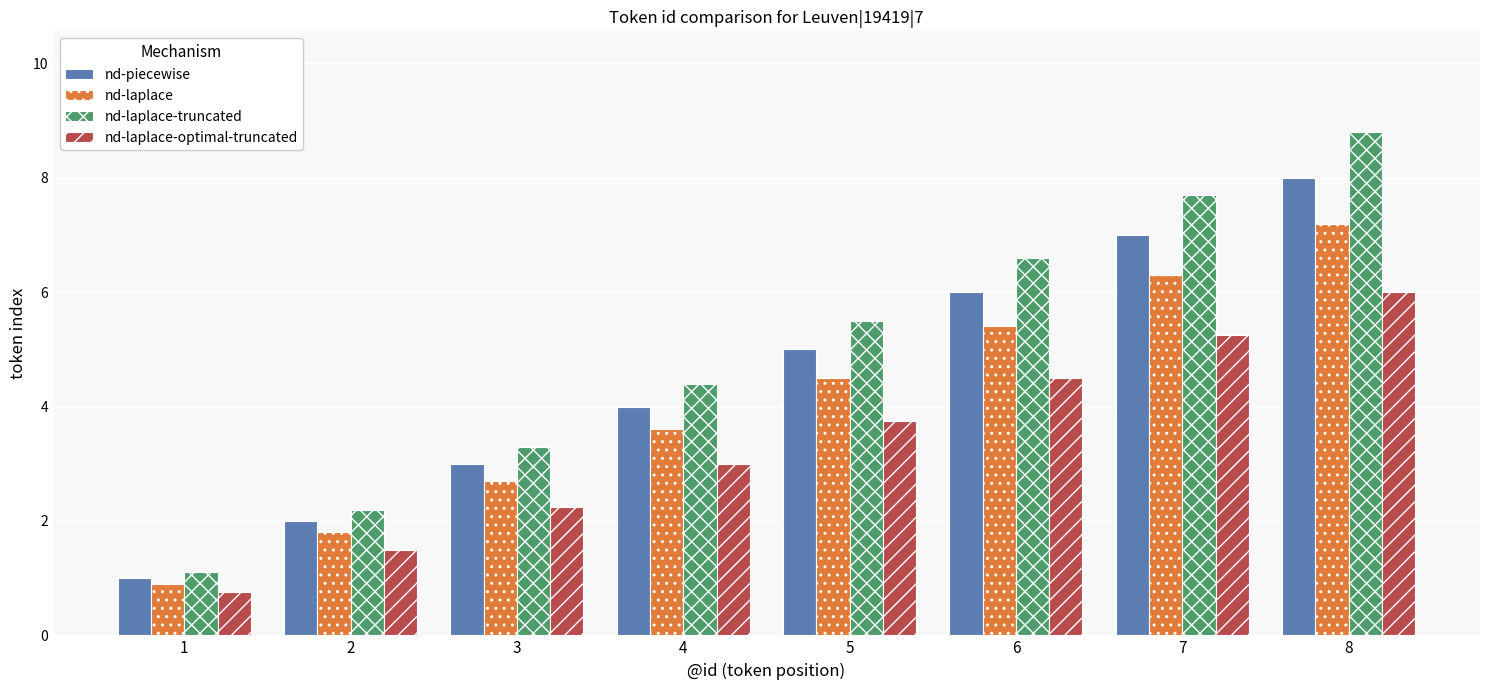

What is the difference between the highest and lowest values at 2?

0.7